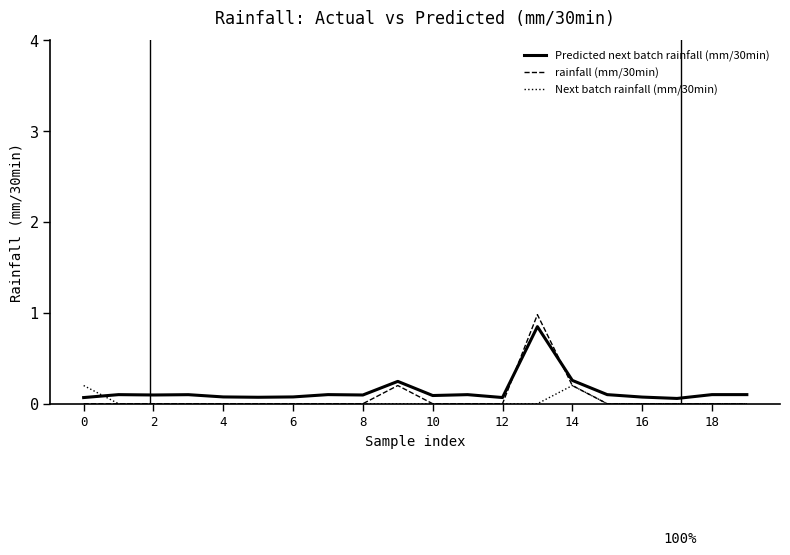

Which series has the largest range (max minus min)?

rainfall (mm/30min)